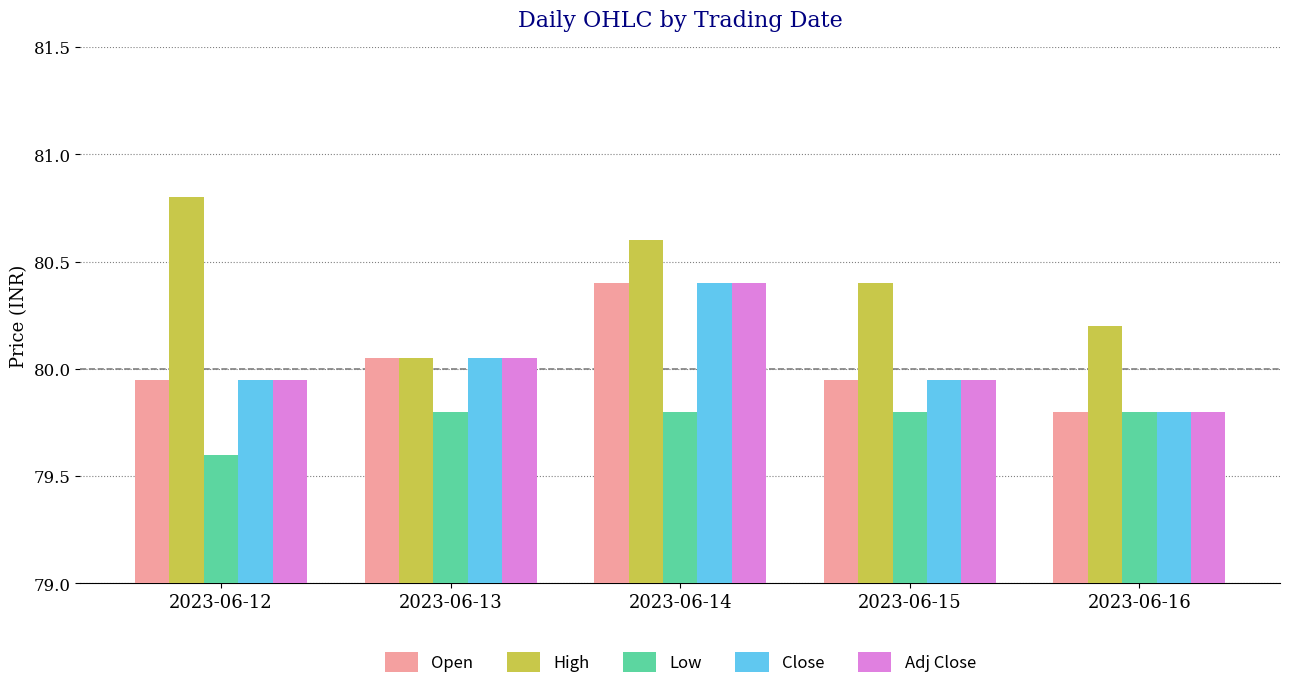

At how many categories does at least one series exceed 80?

5